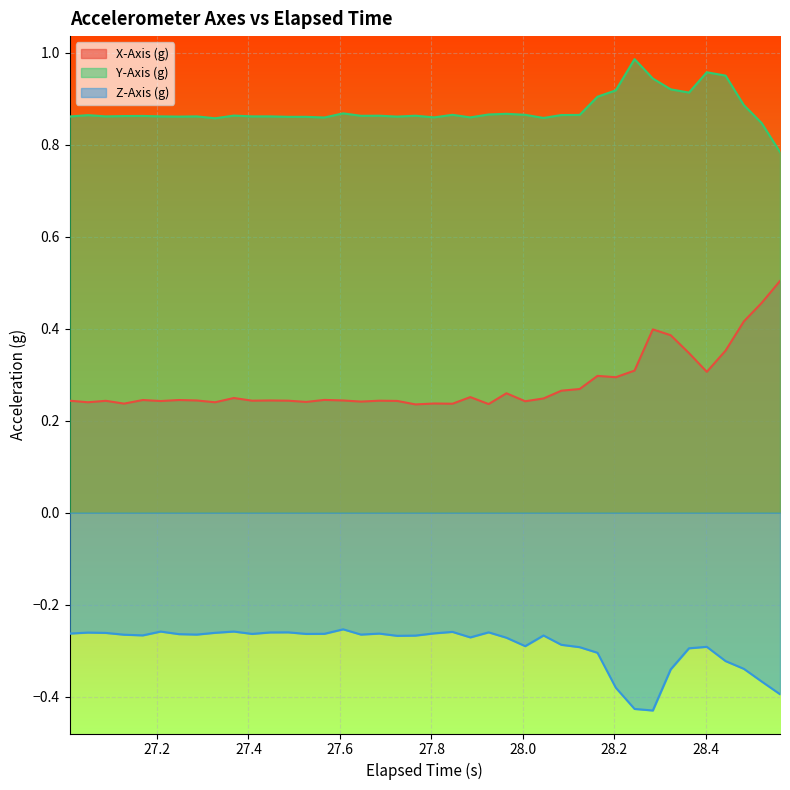

Which series has the largest total across all categories?

Y-Axis (g)